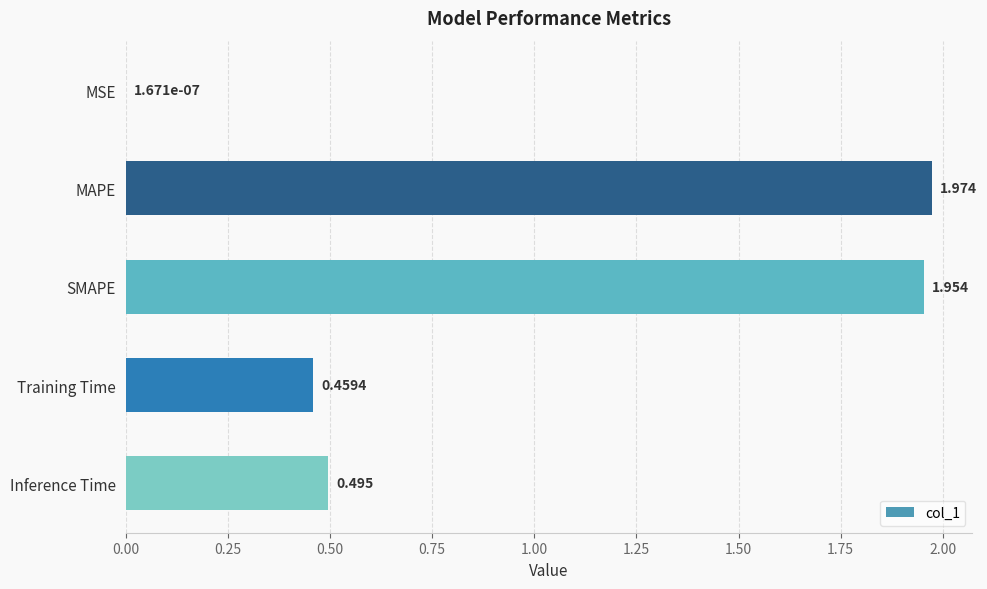

At which category does the chart reach its peak across all series?

MAPE